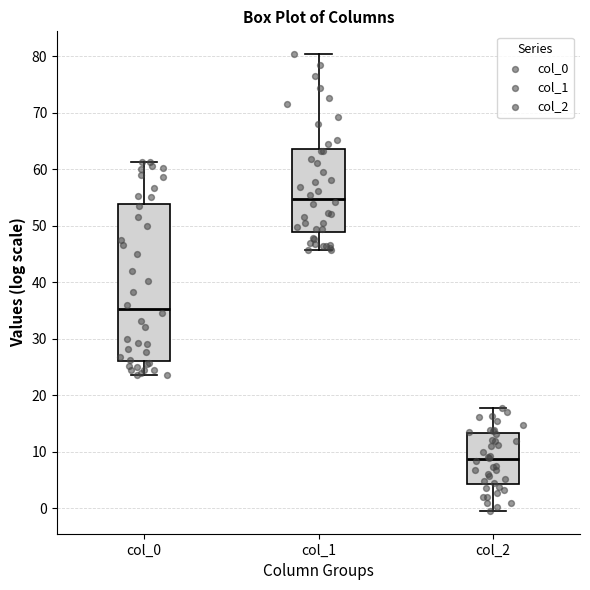

Where is the lower edge of the box for col_2 on the y-axis? The values are not printed on the chart, so give them approximately, as read against the axis.

4